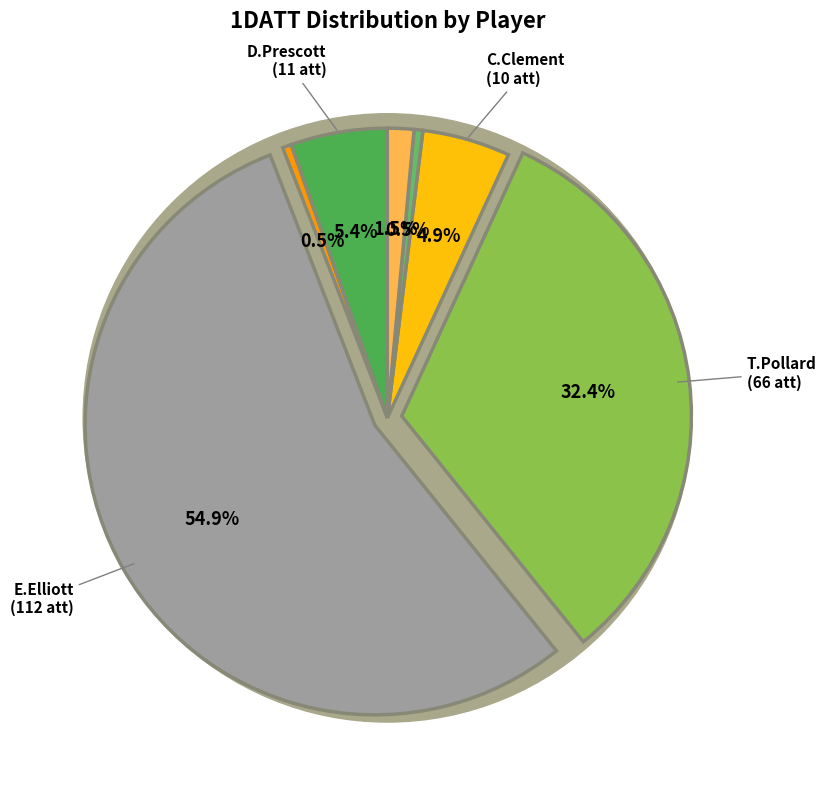

Is J.Hardy the majority of the pie?

No